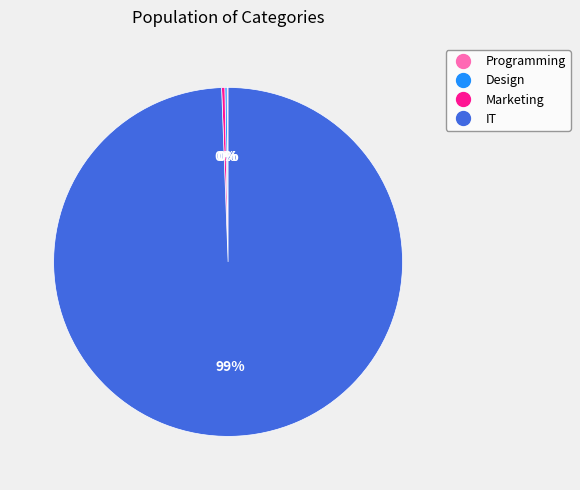

Which category accounts for the majority?

IT